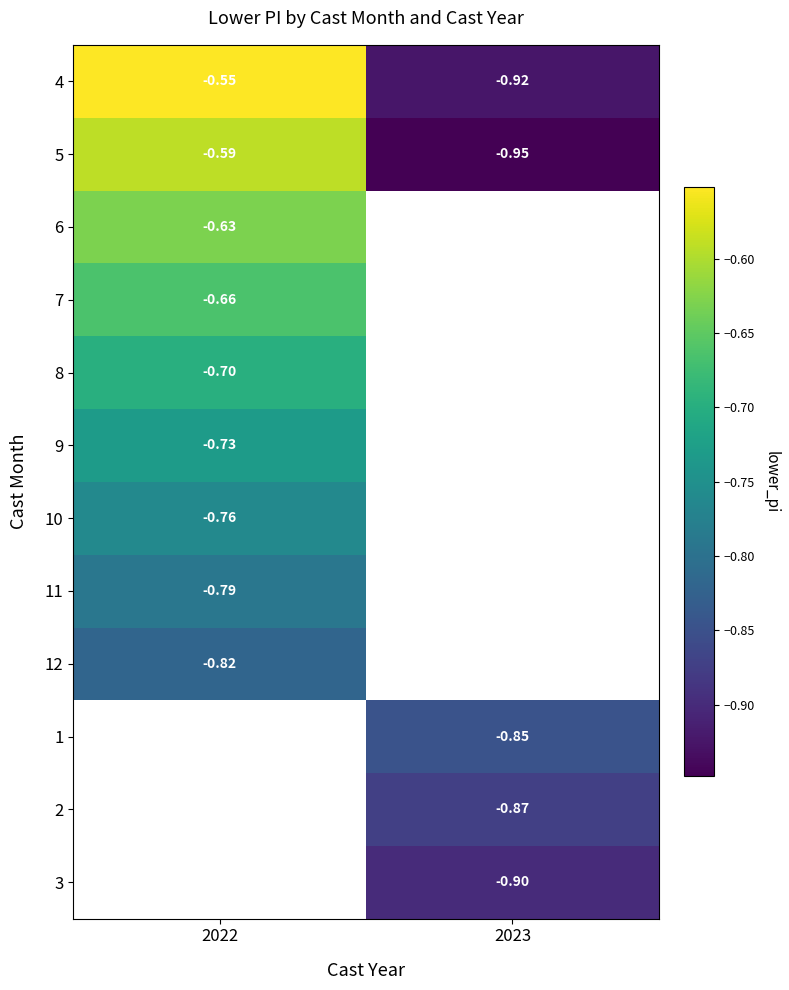

List the labels in order of 2 value, largest first.

2022, 2023